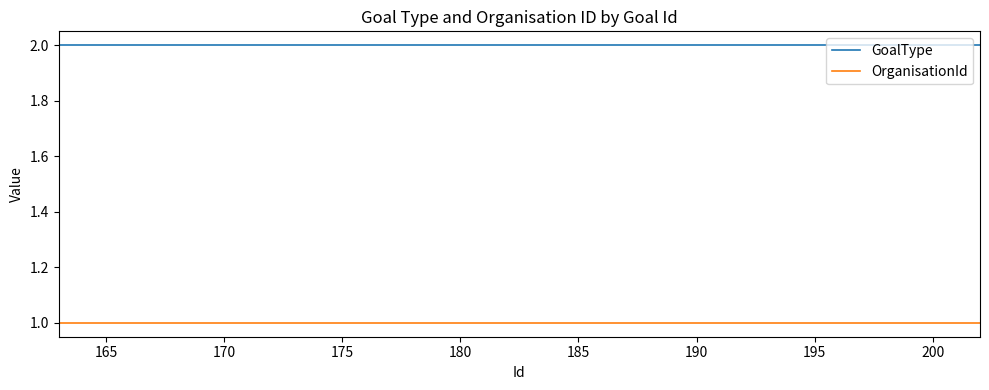

True or false: GoalType and OrganisationId cross at least once.

False